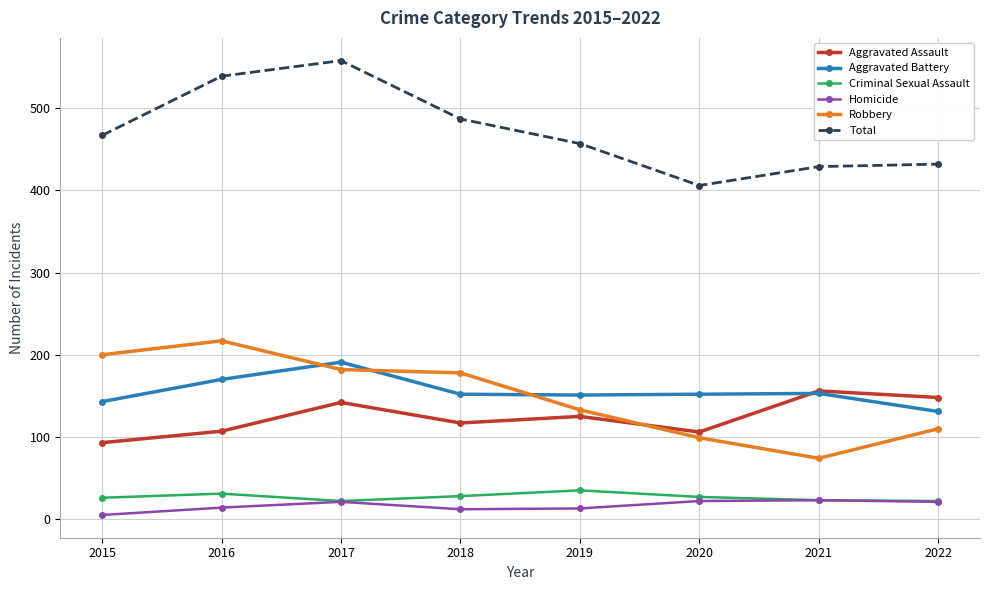

Which category has the highest value across all series?

2017